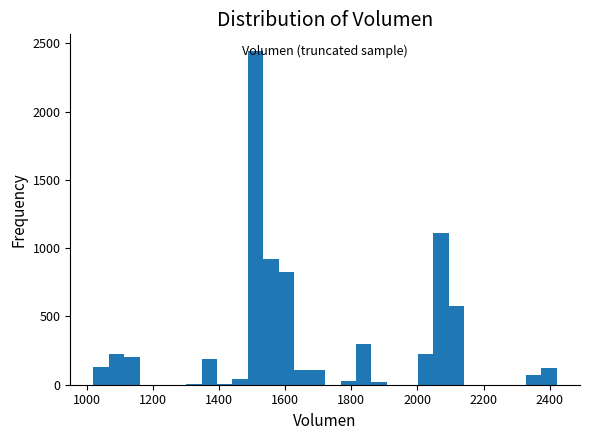

Around what value on the x-axis is the tallest bar? Give the approximate position of its centre, as read against the axis.

1520